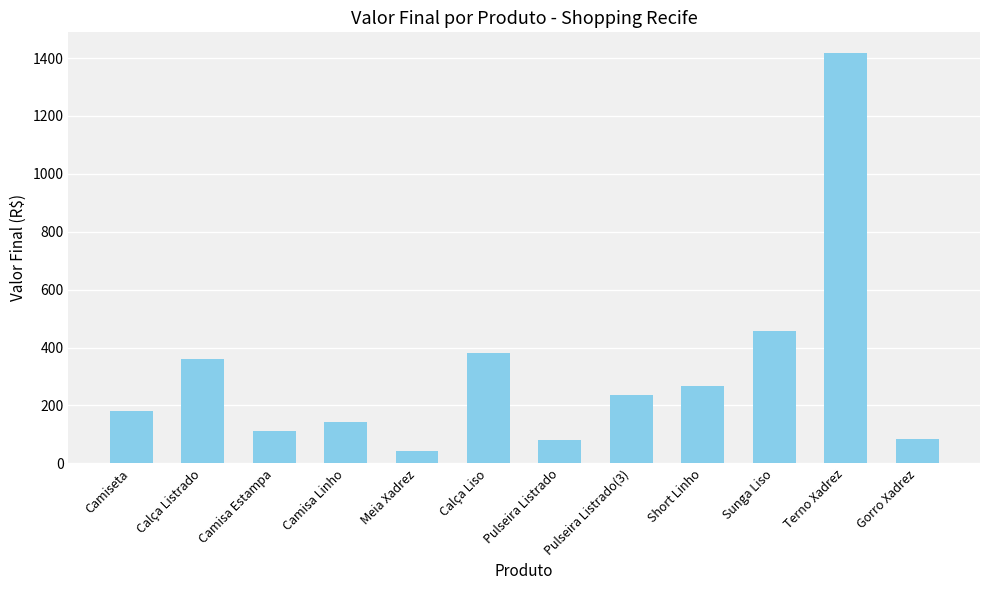

Is it true that the value at Camisa Linho is 141?

True